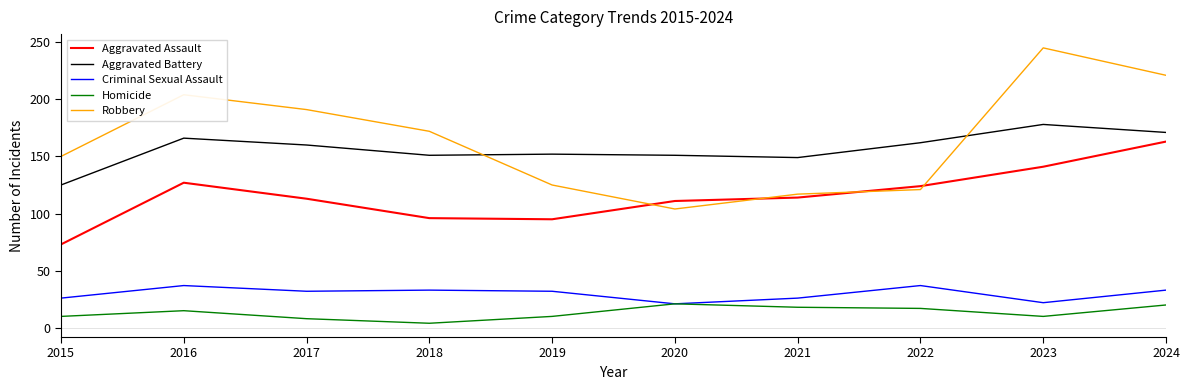

At 2015, list the series in order from largest to smallest.

Robbery, Aggravated Battery, Aggravated Assault, Criminal Sexual Assault, Homicide